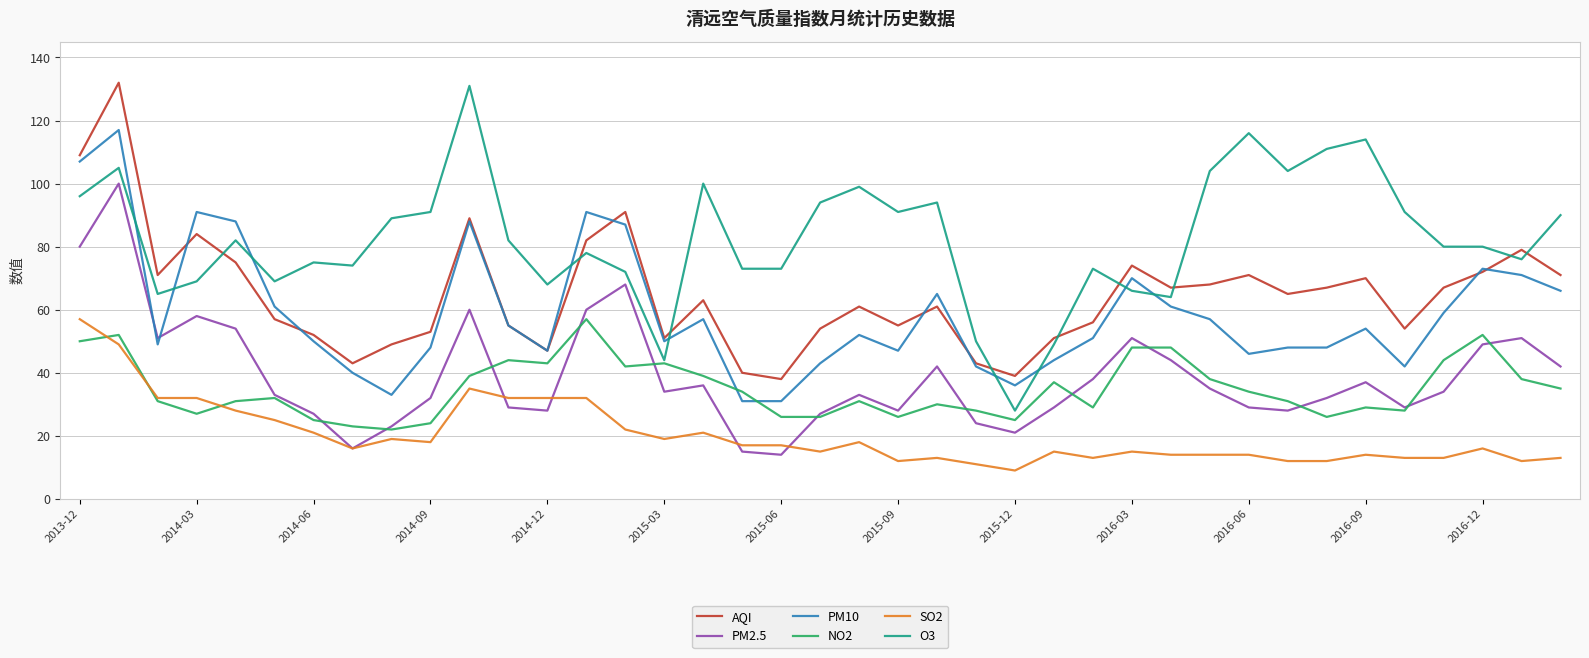

What is the maximum value for O3?

131